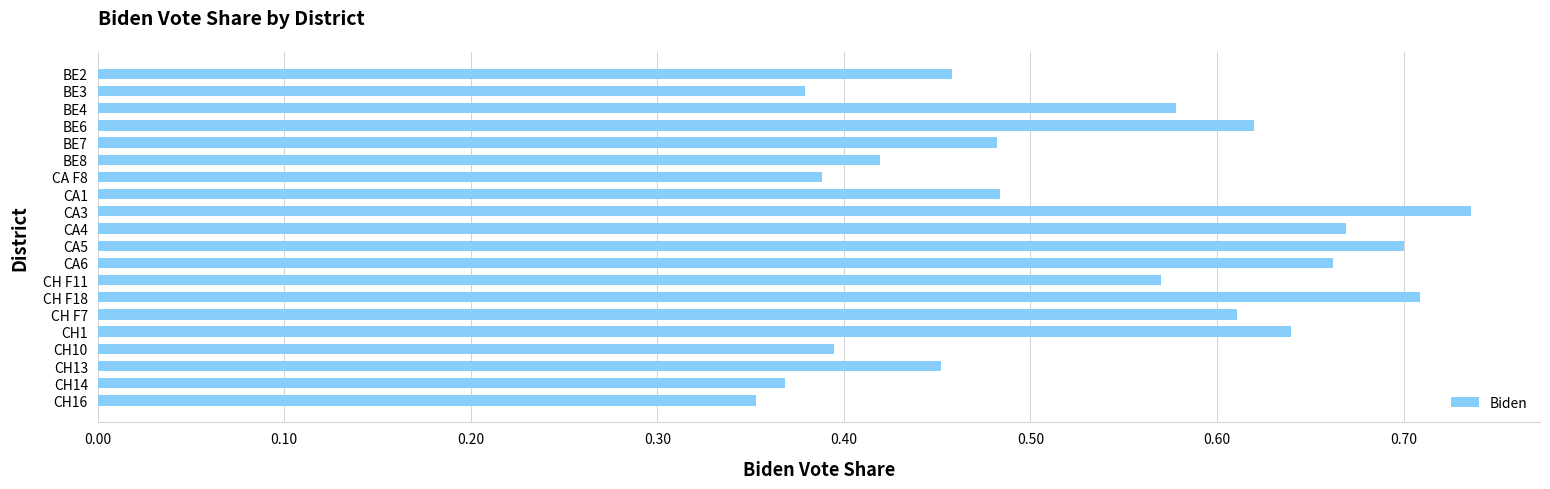

True or false: the data shows 1.2 at CA5.

False